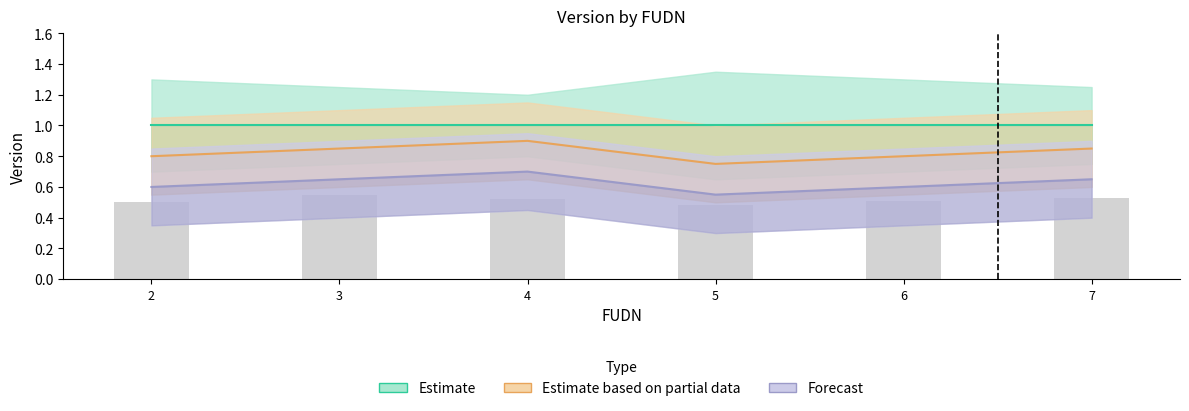

List the series in order of their peak value, lowest first.

Forecast, Estimate based on partial data, Estimate